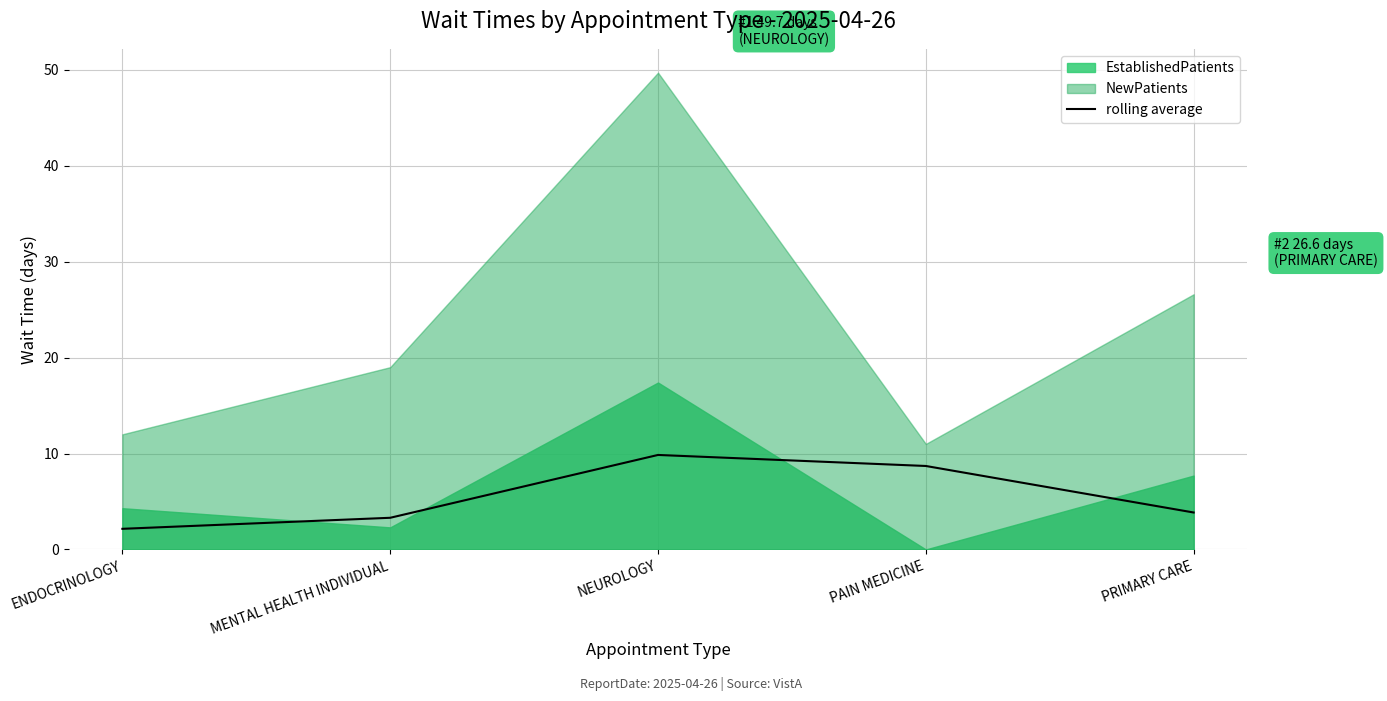

What is the change in value from PAIN MEDICINE to PRIMARY CARE?

-4.8